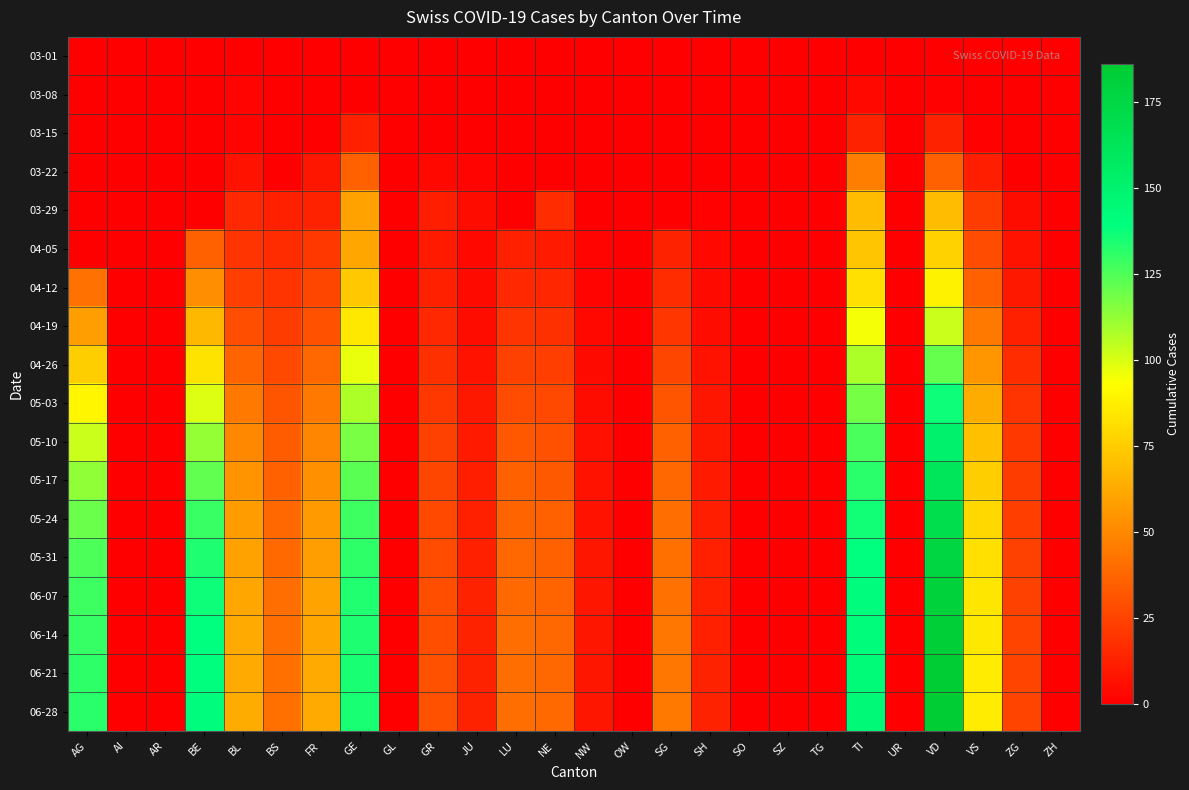

Reading left to right, what are all the values shown in this chart?

03-01: AG=0	AI=0	AR=0	BE=0	BL=0	BS=0	FR=0	GE=0	GL=0	GR=0	JU=0	LU=0	NE=0	NW=0	OW=0	SG=0	SH=0	SO=0	SZ=0	TG=0	TI=0	UR=0	VD=0	VS=0	ZG=0	ZH=0
03-08: AG=0	AI=0	AR=0	BE=0	BL=2	BS=0	FR=0	GE=0	GL=0	GR=0	JU=0	LU=0	NE=0	NW=0	OW=0	SG=0	SH=0	SO=0	SZ=0	TG=0	TI=3	UR=0	VD=1	VS=0	ZG=0	ZH=0
03-15: AG=0	AI=0	AR=0	BE=0	BL=2	BS=0	FR=0	GE=12	GL=0	GR=0	JU=0	LU=0	NE=0	NW=0	OW=0	SG=0	SH=0	SO=0	SZ=0	TG=0	TI=13	UR=0	VD=13	VS=1	ZG=0	ZH=0
03-22: AG=0	AI=0	AR=0	BE=0	BL=7	BS=0	FR=8	GE=36	GL=0	GR=3	JU=2	LU=0	NE=0	NW=0	OW=0	SG=0	SH=0	SO=0	SZ=0	TG=0	TI=46	UR=0	VD=36	VS=11	ZG=0	ZH=0
03-29: AG=0	AI=0	AR=0	BE=0	BL=15	BS=12	FR=13	GE=59	GL=0	GR=11	JU=5	LU=0	NE=16	NW=0	OW=0	SG=0	SH=1	SO=0	SZ=0	TG=0	TI=69	UR=0	VD=69	VS=22	ZG=5	ZH=0
04-05: AG=0	AI=0	AR=0	BE=35	BL=19	BS=16	FR=21	GE=61	GL=0	GR=10	JU=3	LU=12	NE=10	NW=2	OW=0	SG=13	SH=3	SO=0	SZ=0	TG=0	TI=72	UR=0	VD=77	VS=28	ZG=7	ZH=0
04-12: AG=42	AI=0	AR=0	BE=52	BL=23	BS=19	FR=26	GE=73	GL=0	GR=12	JU=4	LU=15	NE=14	NW=2	OW=0	SG=16	SH=4	SO=0	SZ=0	TG=0	TI=82	UR=0	VD=88	VS=35	ZG=9	ZH=0
04-19: AG=58	AI=0	AR=0	BE=67	BL=29	BS=22	FR=30	GE=85	GL=0	GR=15	JU=5	LU=19	NE=18	NW=3	OW=0	SG=20	SH=5	SO=0	SZ=0	TG=0	TI=95	UR=0	VD=103	VS=44	ZG=12	ZH=0
04-26: AG=75	AI=0	AR=0	BE=83	BL=37	BS=27	FR=38	GE=97	GL=0	GR=18	JU=7	LU=24	NE=23	NW=4	OW=0	SG=26	SH=7	SO=0	SZ=0	TG=0	TI=108	UR=0	VD=121	VS=55	ZG=16	ZH=0
05-03: AG=90	AI=0	AR=0	BE=99	BL=44	BS=31	FR=44	GE=108	GL=0	GR=21	JU=9	LU=28	NE=27	NW=5	OW=0	SG=31	SH=8	SO=0	SZ=0	TG=0	TI=118	UR=0	VD=137	VS=63	ZG=19	ZH=0
05-10: AG=103	AI=0	AR=0	BE=112	BL=50	BS=34	FR=49	GE=117	GL=0	GR=24	JU=10	LU=32	NE=30	NW=6	OW=0	SG=35	SH=9	SO=0	SZ=0	TG=0	TI=126	UR=0	VD=151	VS=70	ZG=21	ZH=0
05-17: AG=113	AI=0	AR=0	BE=122	BL=54	BS=36	FR=53	GE=123	GL=0	GR=26	JU=11	LU=35	NE=33	NW=7	OW=0	SG=38	SH=10	SO=0	SZ=0	TG=0	TI=132	UR=0	VD=162	VS=75	ZG=22	ZH=0
05-24: AG=120	AI=0	AR=0	BE=129	BL=57	BS=38	FR=56	GE=128	GL=0	GR=27	JU=12	LU=37	NE=35	NW=7	OW=0	SG=40	SH=11	SO=0	SZ=0	TG=0	TI=136	UR=0	VD=170	VS=79	ZG=23	ZH=0
05-31: AG=125	AI=0	AR=0	BE=134	BL=59	BS=39	FR=58	GE=131	GL=0	GR=28	JU=12	LU=38	NE=36	NW=8	OW=0	SG=41	SH=12	SO=0	SZ=0	TG=0	TI=139	UR=0	VD=176	VS=82	ZG=24	ZH=0
06-07: AG=128	AI=0	AR=0	BE=137	BL=61	BS=40	FR=60	GE=133	GL=0	GR=29	JU=13	LU=39	NE=37	NW=8	OW=0	SG=42	SH=12	SO=0	SZ=0	TG=0	TI=141	UR=0	VD=180	VS=84	ZG=24	ZH=0
06-14: AG=130	AI=0	AR=0	BE=139	BL=62	BS=40	FR=61	GE=134	GL=0	GR=29	JU=13	LU=40	NE=38	NW=8	OW=0	SG=43	SH=12	SO=0	SZ=0	TG=0	TI=142	UR=0	VD=183	VS=85	ZG=25	ZH=0
06-21: AG=131	AI=0	AR=0	BE=140	BL=62	BS=41	FR=62	GE=135	GL=0	GR=30	JU=13	LU=40	NE=38	NW=8	OW=0	SG=43	SH=13	SO=0	SZ=0	TG=0	TI=143	UR=0	VD=185	VS=86	ZG=25	ZH=0
06-28: AG=132	AI=0	AR=0	BE=141	BL=63	BS=41	FR=62	GE=135	GL=0	GR=30	JU=13	LU=40	NE=39	NW=8	OW=0	SG=44	SH=13	SO=0	SZ=0	TG=0	TI=144	UR=0	VD=186	VS=86	ZG=25	ZH=0